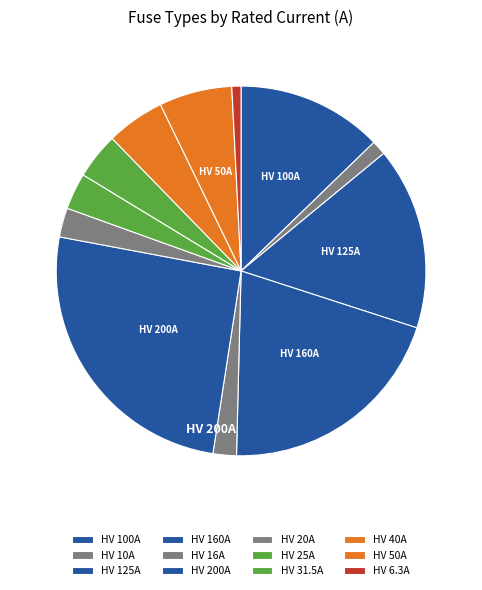

Which slice is the largest?

HV 200A